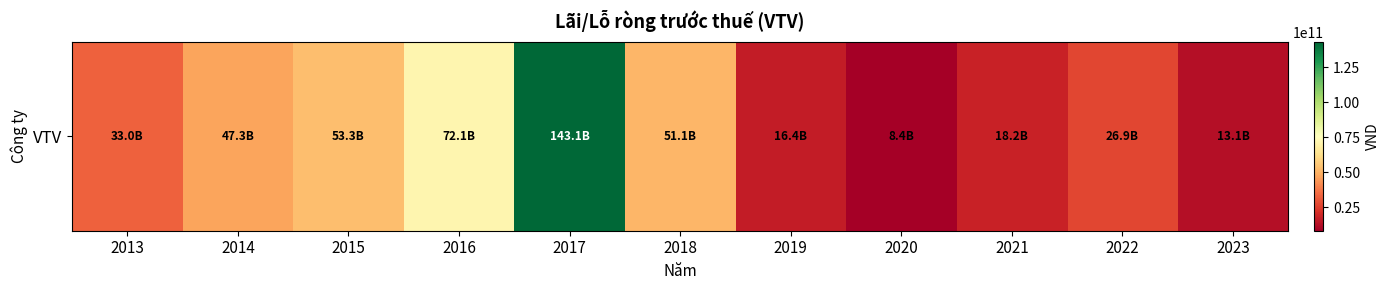

Approximately how many times larger is the value at 2019 compared to 2018?

0.3